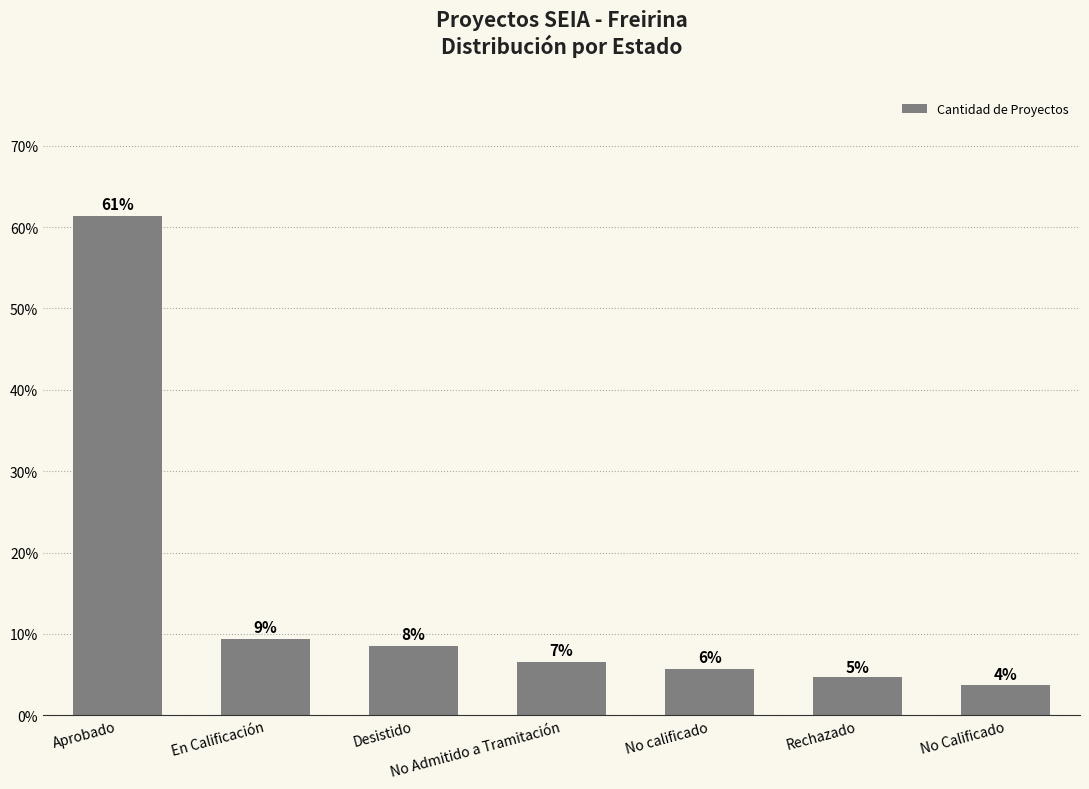

Is it true that the value at Rechazado is 1.0?

False